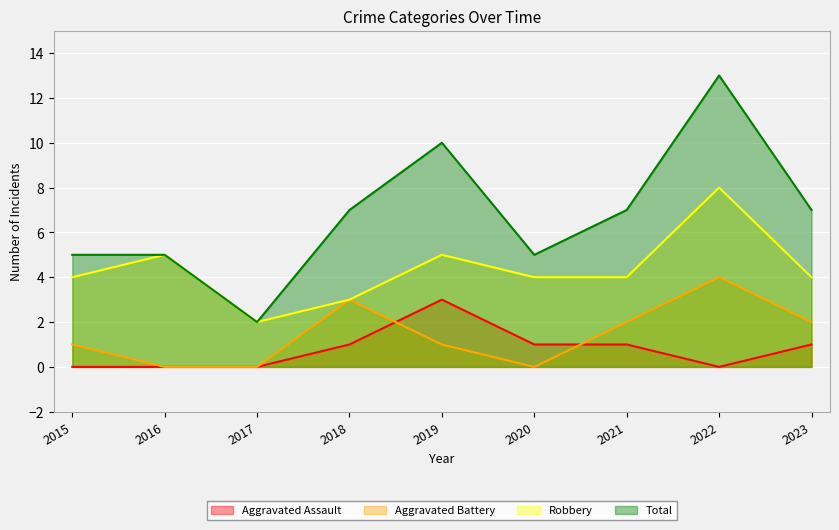

How many lines are shown in the chart?

4